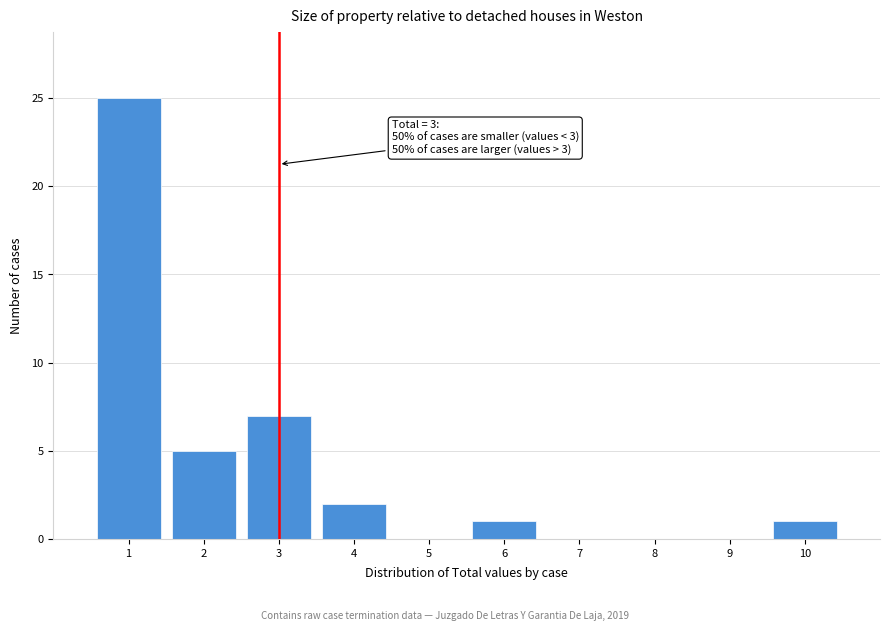

Over which range of the x-axis is the bar tallest?

0.5 to 1.5